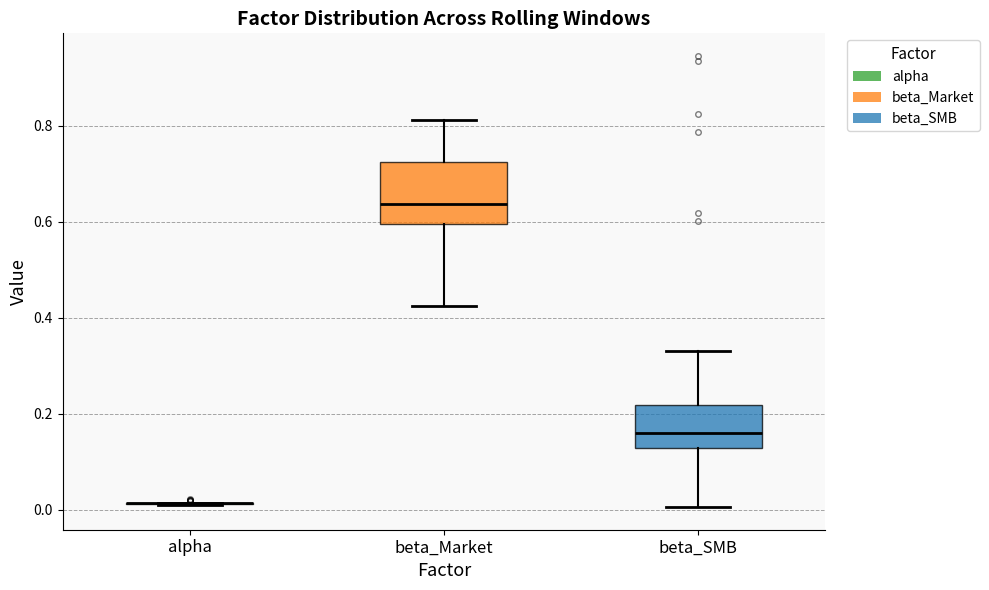

Where does the upper whisker of the box for beta_SMB end on the y-axis? The values are not printed on the chart, so give them approximately, as read against the axis.

0.34